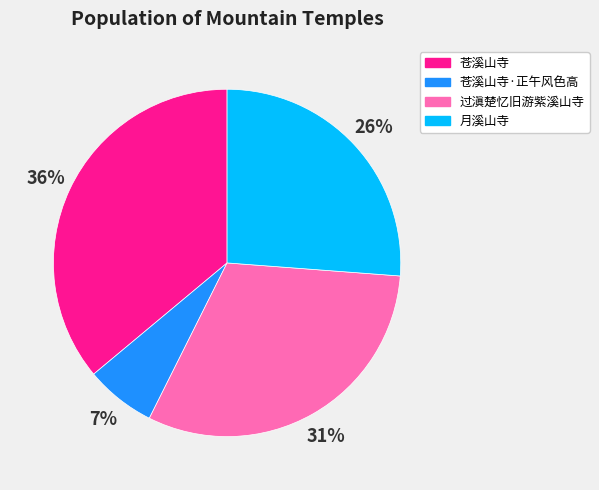

How many slices are in this pie chart?

4